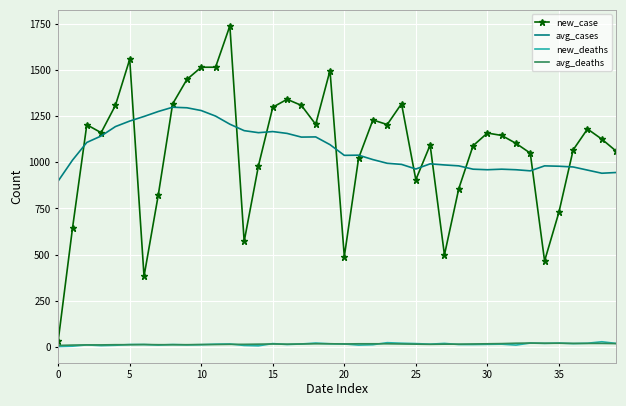

What is the greatest value displayed?

1740